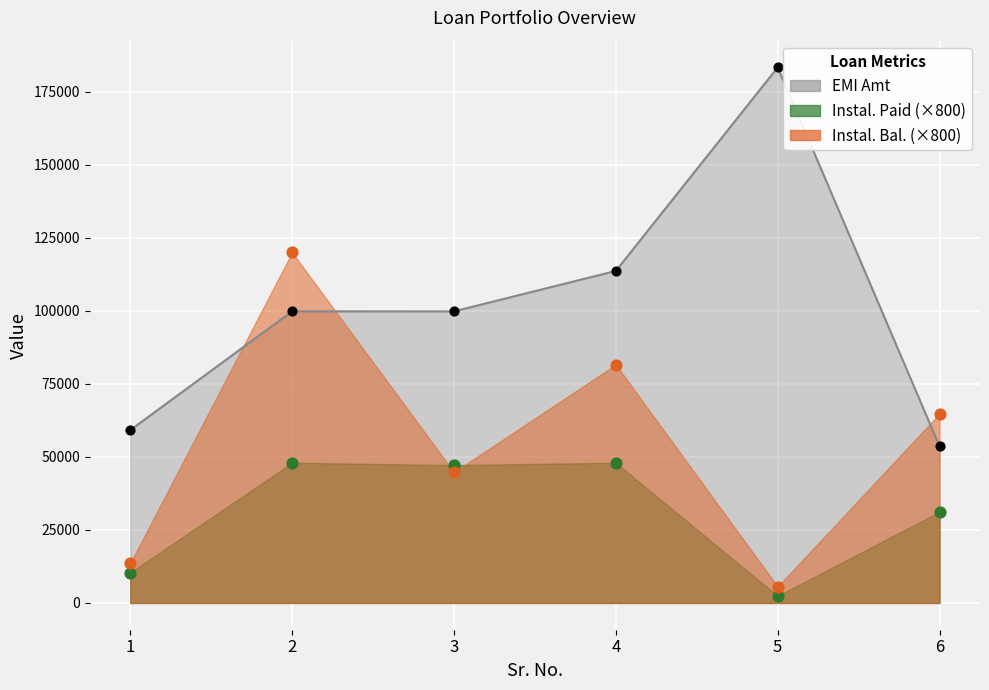

Is the value of EMI Amt at 4 greater than the value of Instal. Bal. (×800) at 3?

Yes